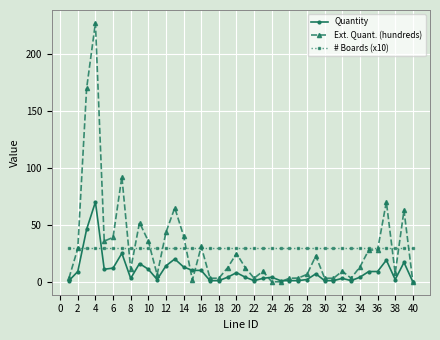

What is the maximum value shown in the chart?

227.2